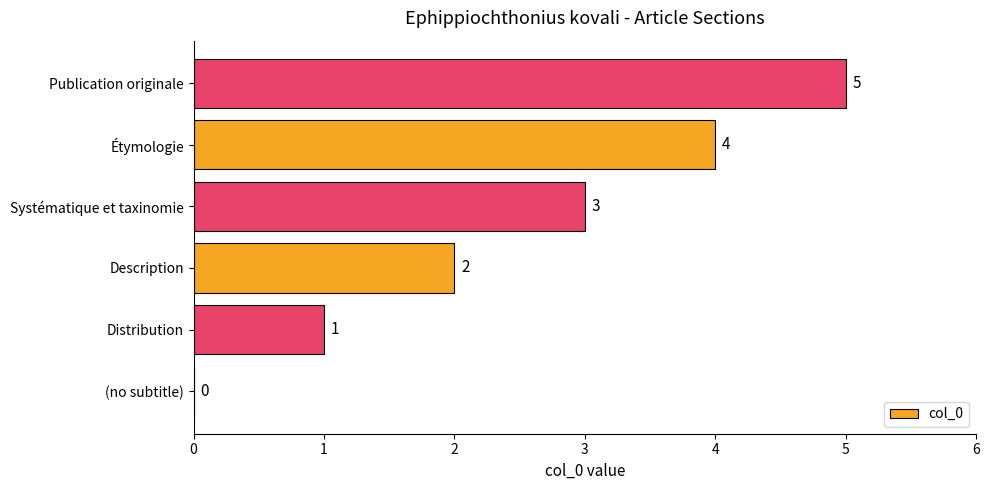

Is it true that the value at Systématique et taxinomie is 1?

False